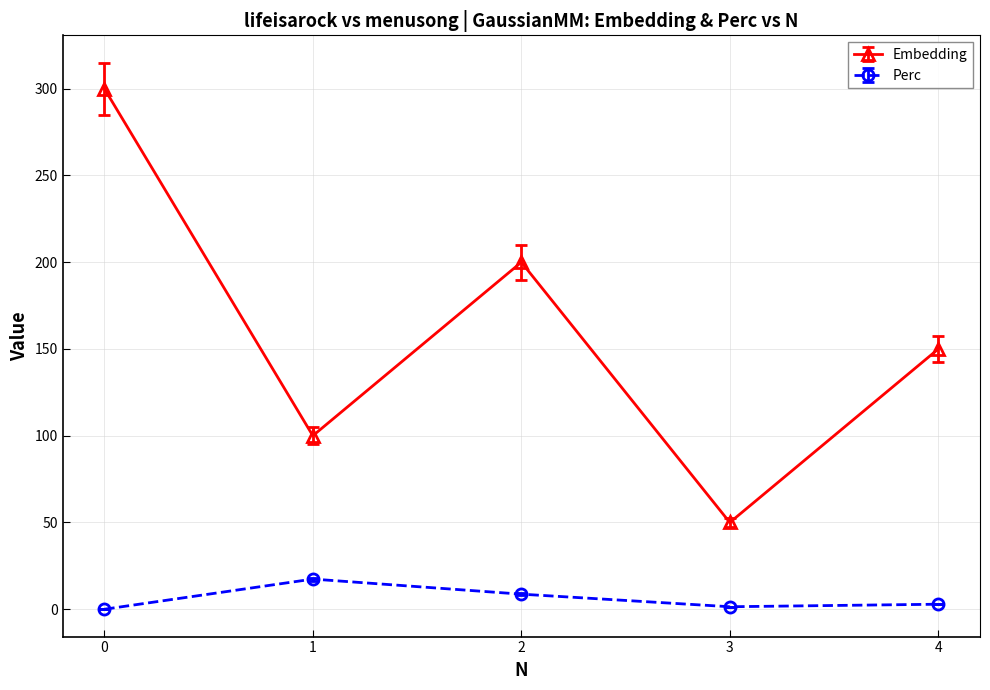

True or false: Embedding and Perc cross at least once.

False